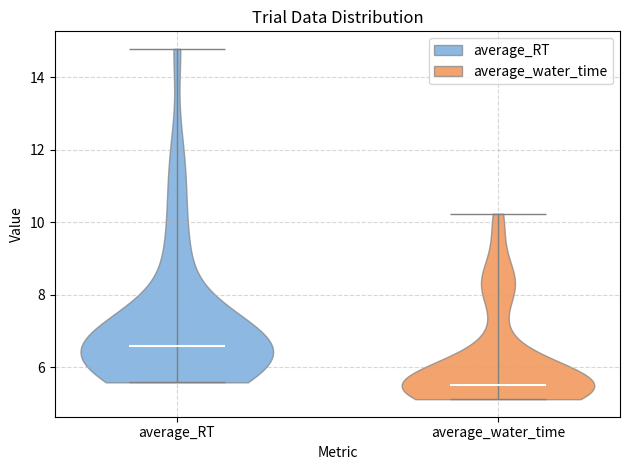

Reading left to right, read every violin against the y-axis: where its median line is, and the lowest and highest points it reaches. The values are not printed on the chart, so give them approximately, as read against the axis.

average_RT: median line 6.6, lowest point 5.6, highest point 14.8
average_water_time: median line 5.6, lowest point 5.2, highest point 10.2